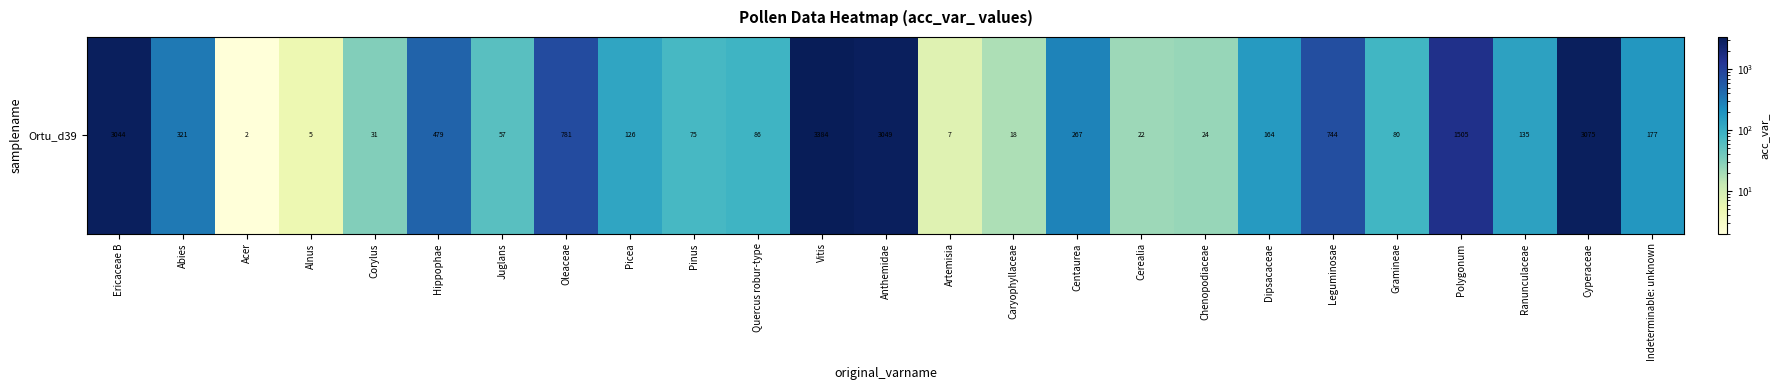

What is the sum of all values?

17658